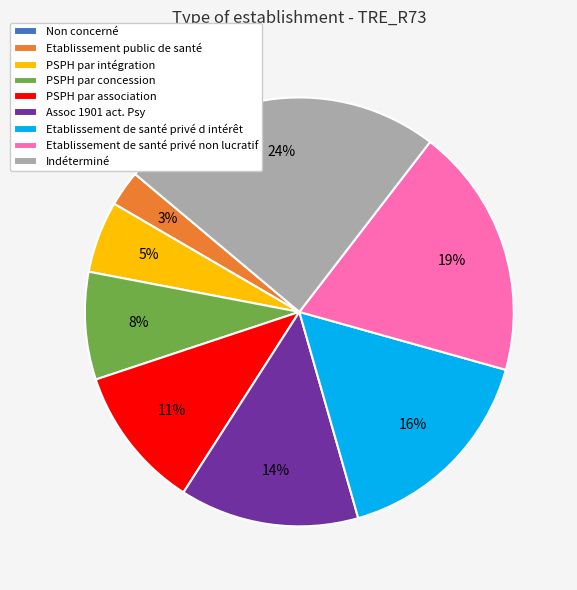

Does PSPH par concession account for over 50% of the chart?

No